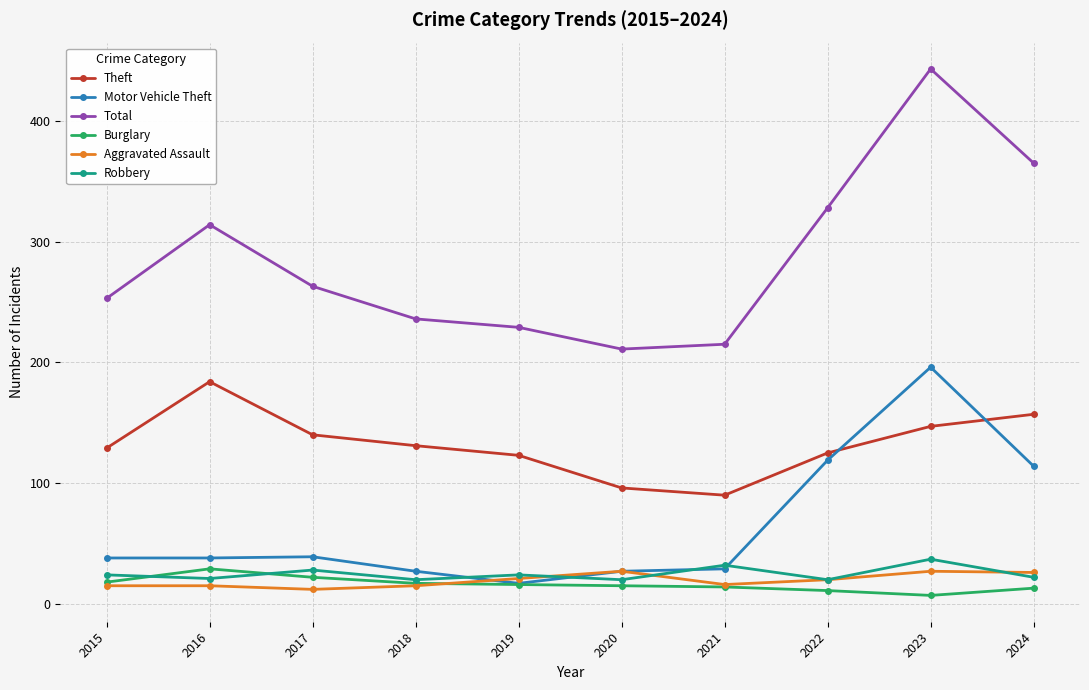

True or false: Aggravated Assault and Robbery cross at least once.

True